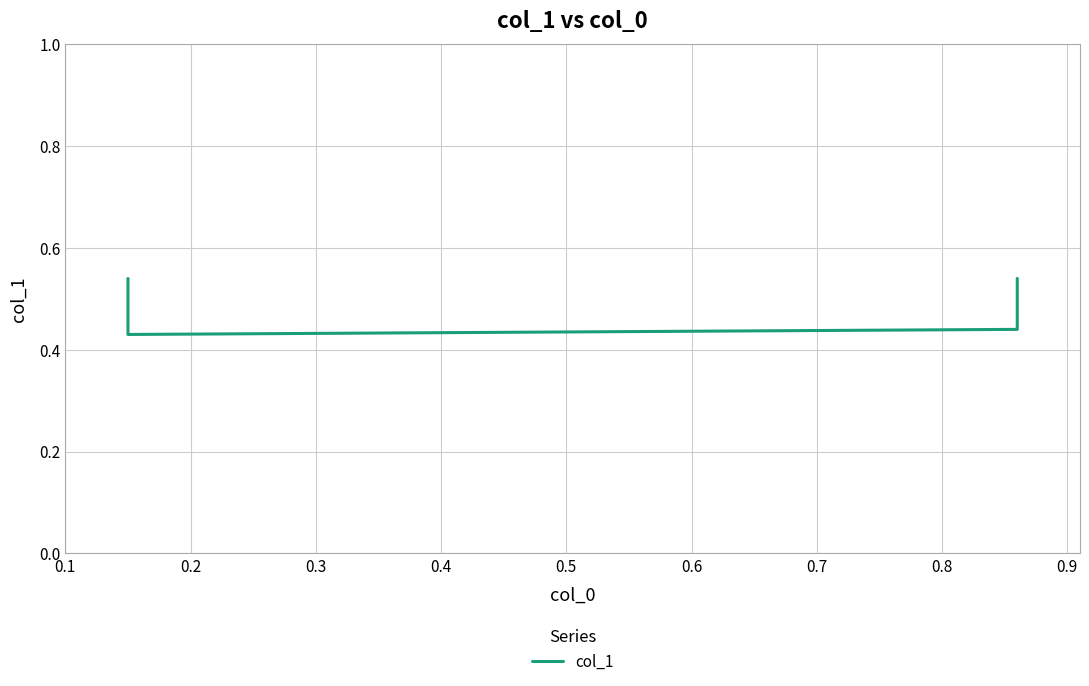

What is the greatest value displayed?

0.5